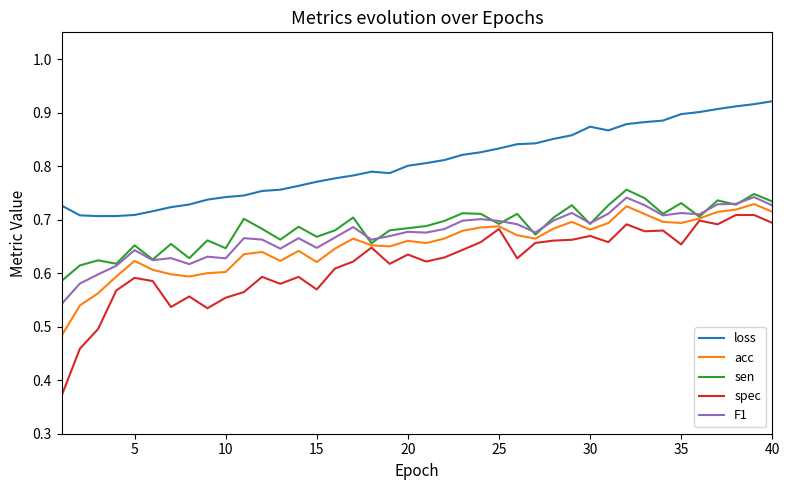

Which series has the largest total across all categories?

loss